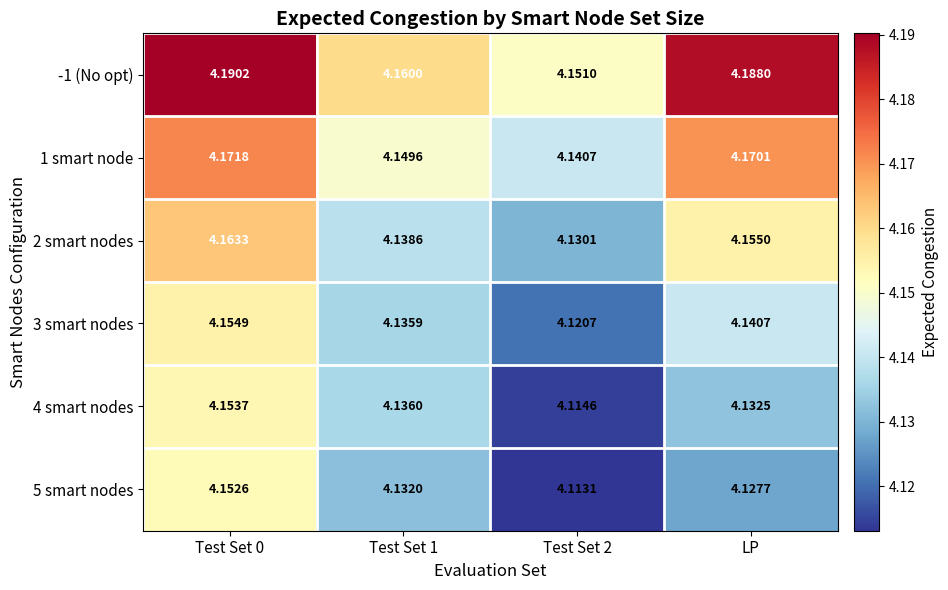

Is the value of 3 smart nodes at Test Set 1 greater than the value of 4 smart nodes at LP?

Yes